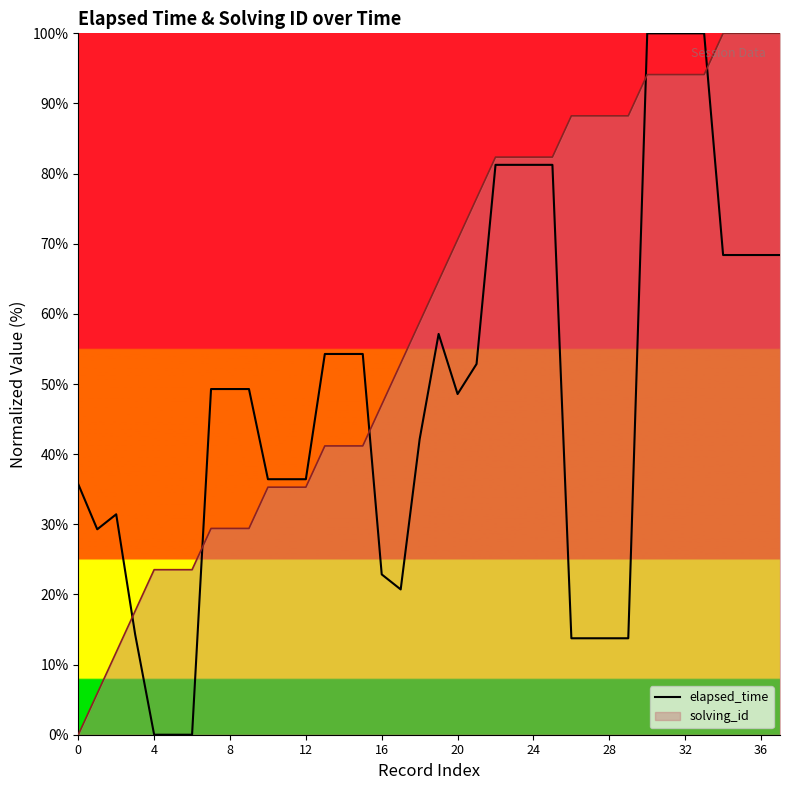

List the series in order of their overall mean, highest first.

solving_id, elapsed_time